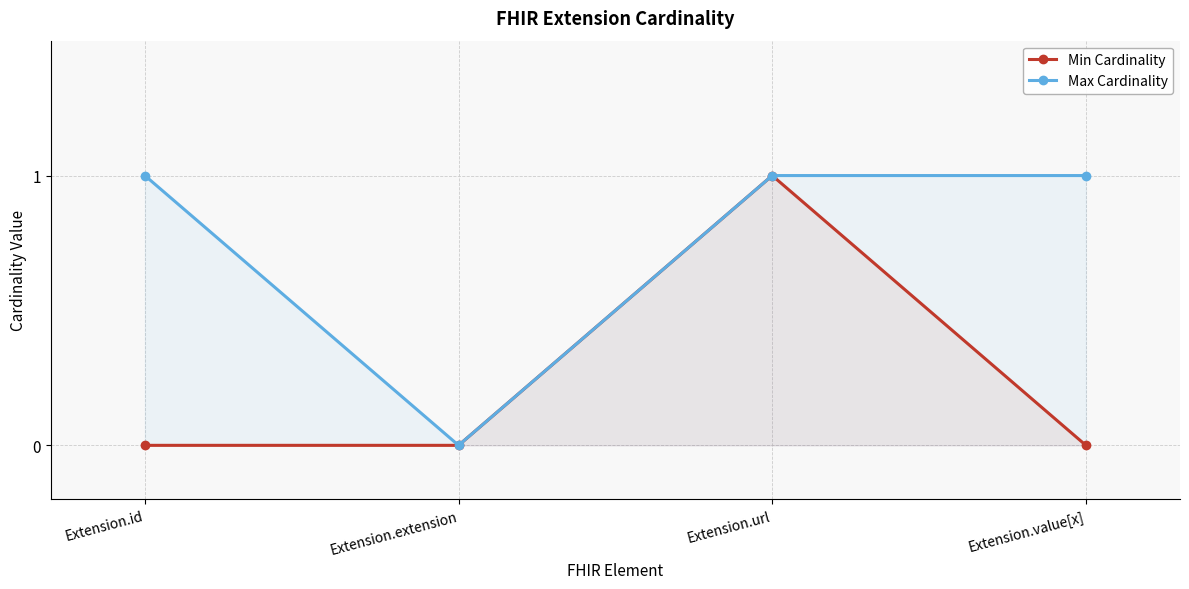

The value of Max Cardinality at Extension.id is 1. True or false?

False